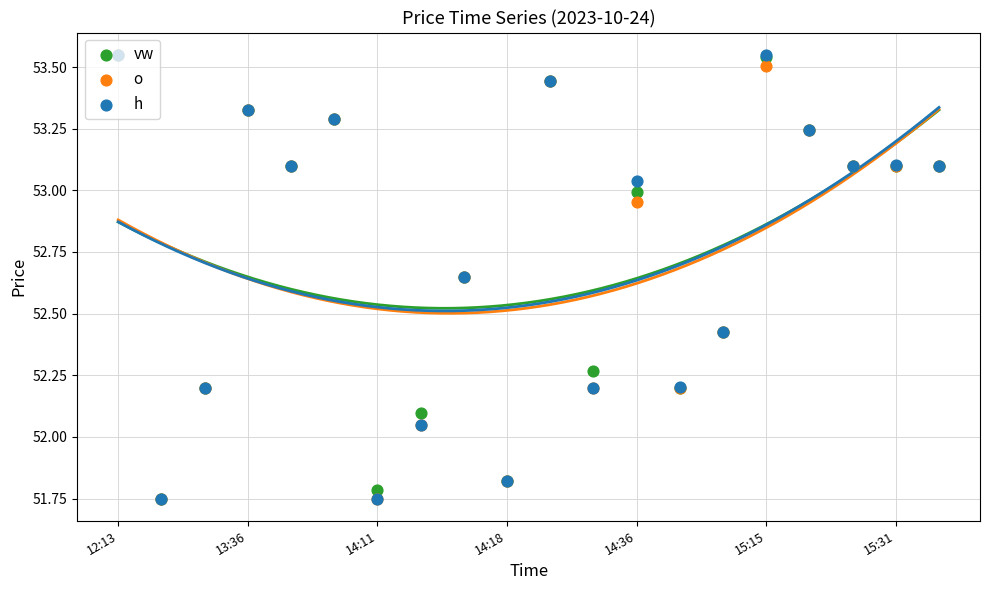

What is the total value across all series at 14:36?

159.0